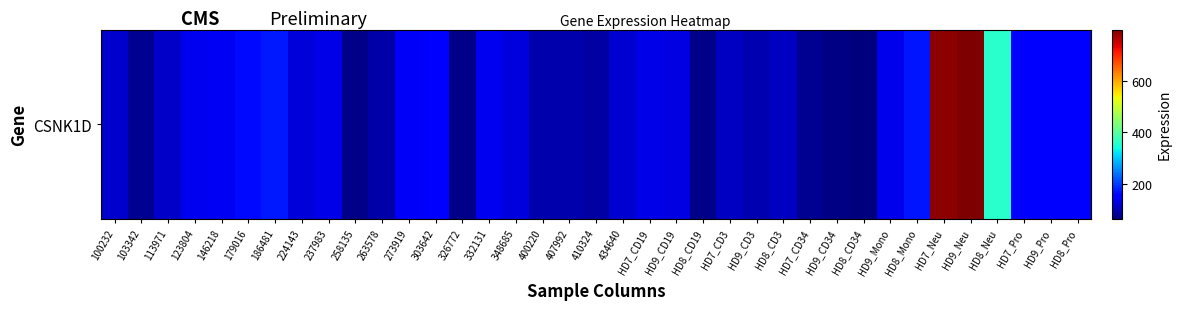

What is the average value?

161.6